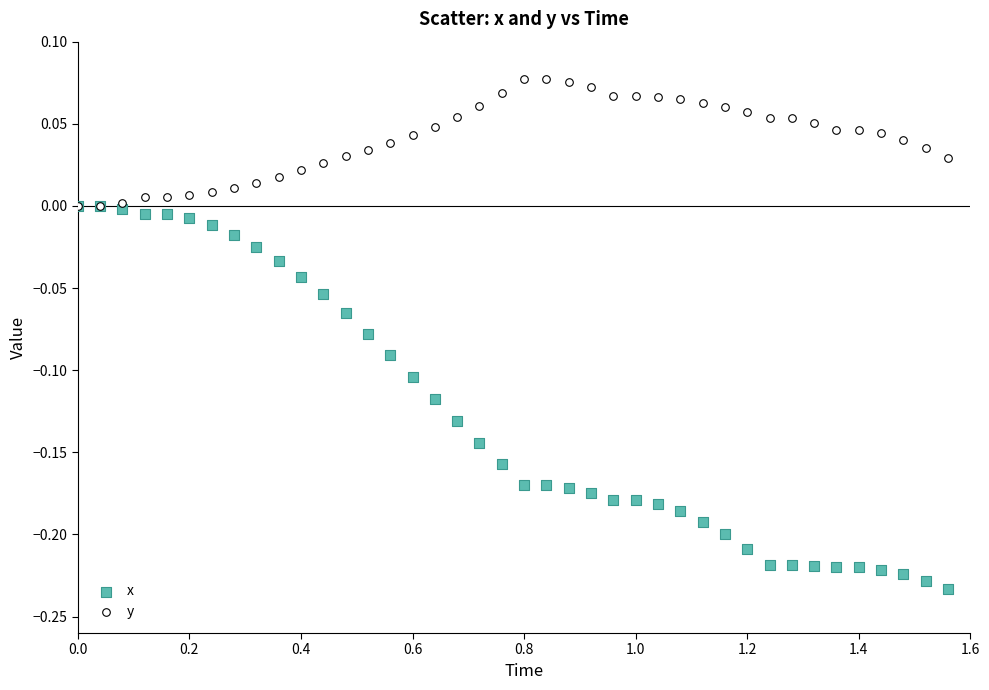

What are all the series names shown in the legend?

x, y